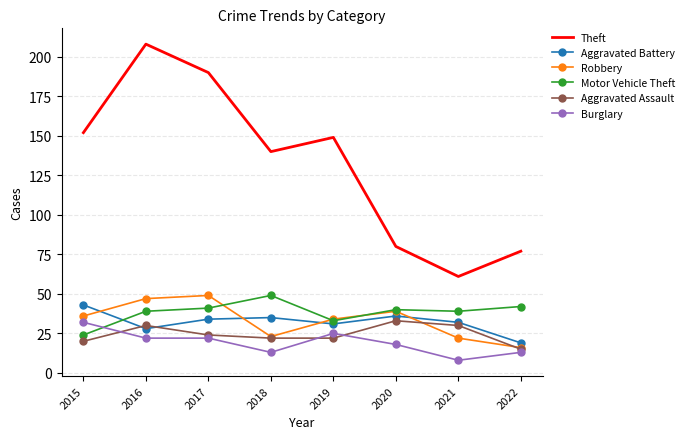

What is the sum of the Aggravated Battery values at 2017 and 2021?

66